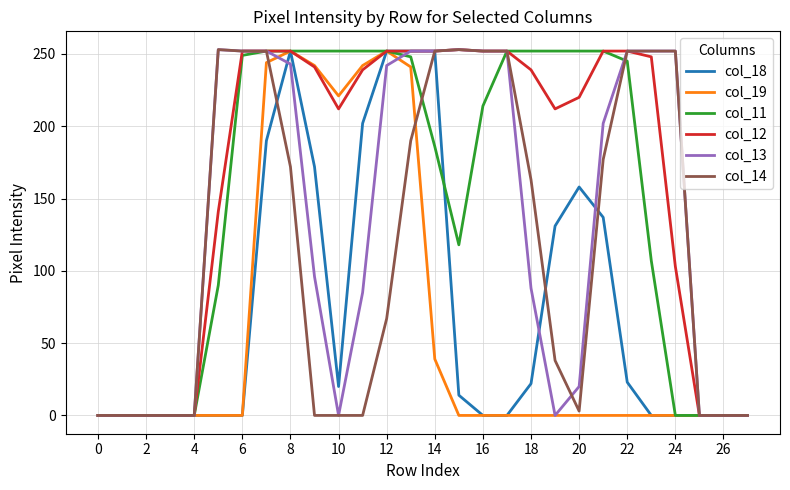

How many lines are shown in the chart?

6